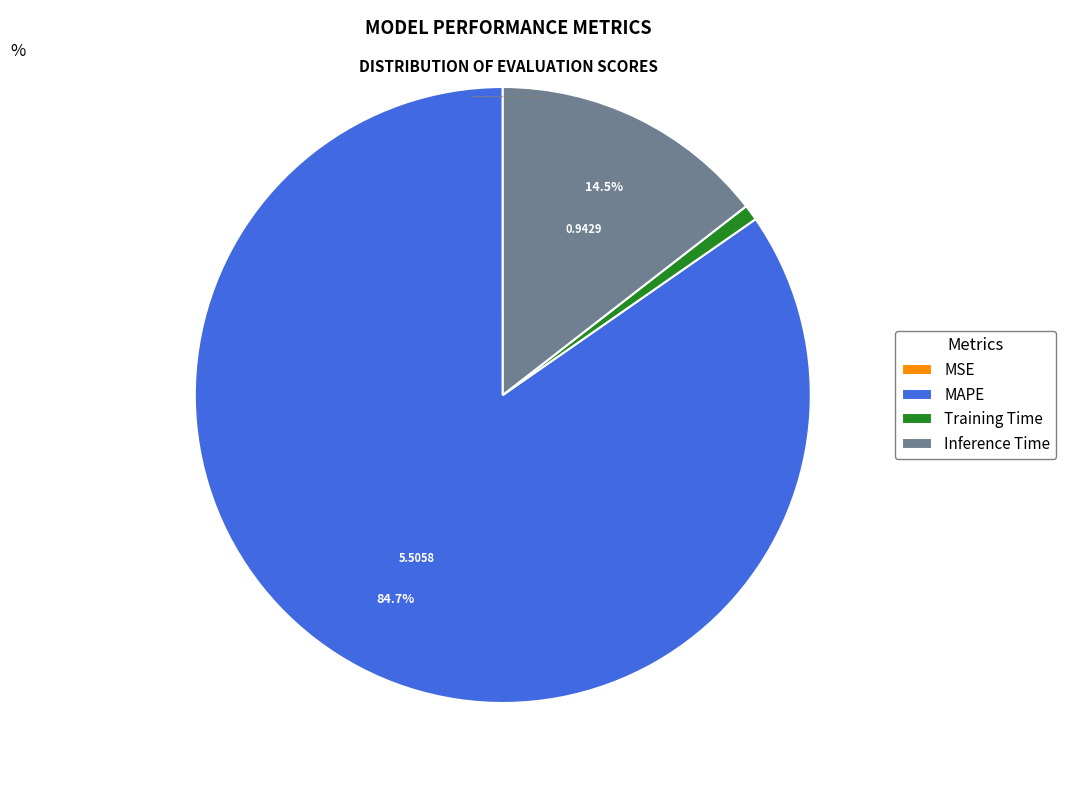

Which slice is the largest?

MAPE